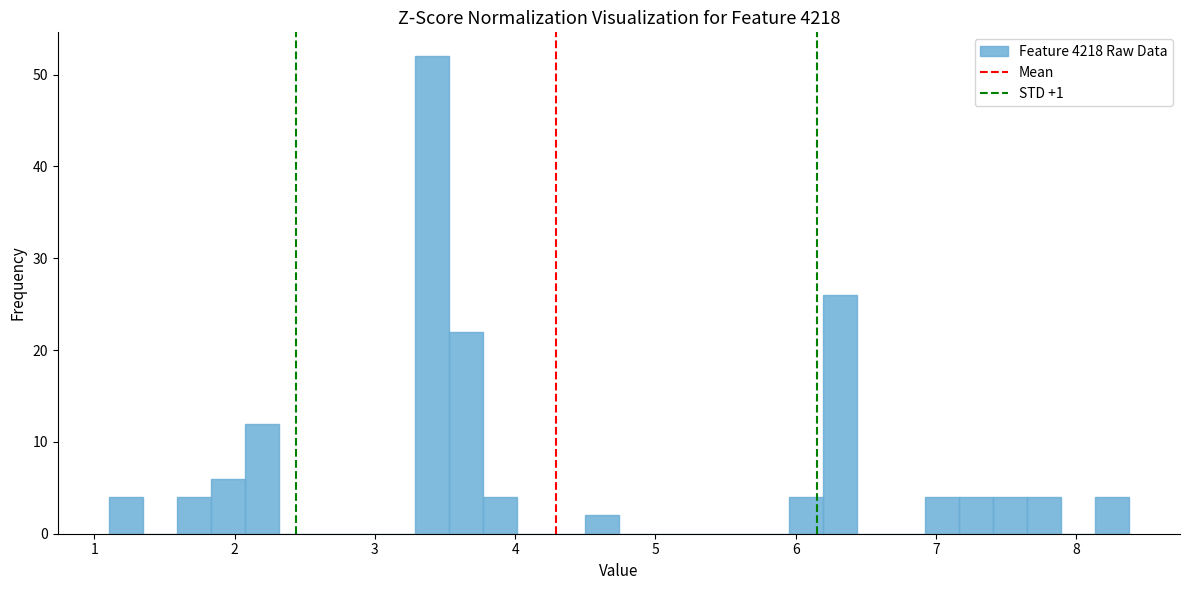

Around what value on the x-axis is the tallest bar? Give the approximate position of its centre, as read against the axis.

3.4